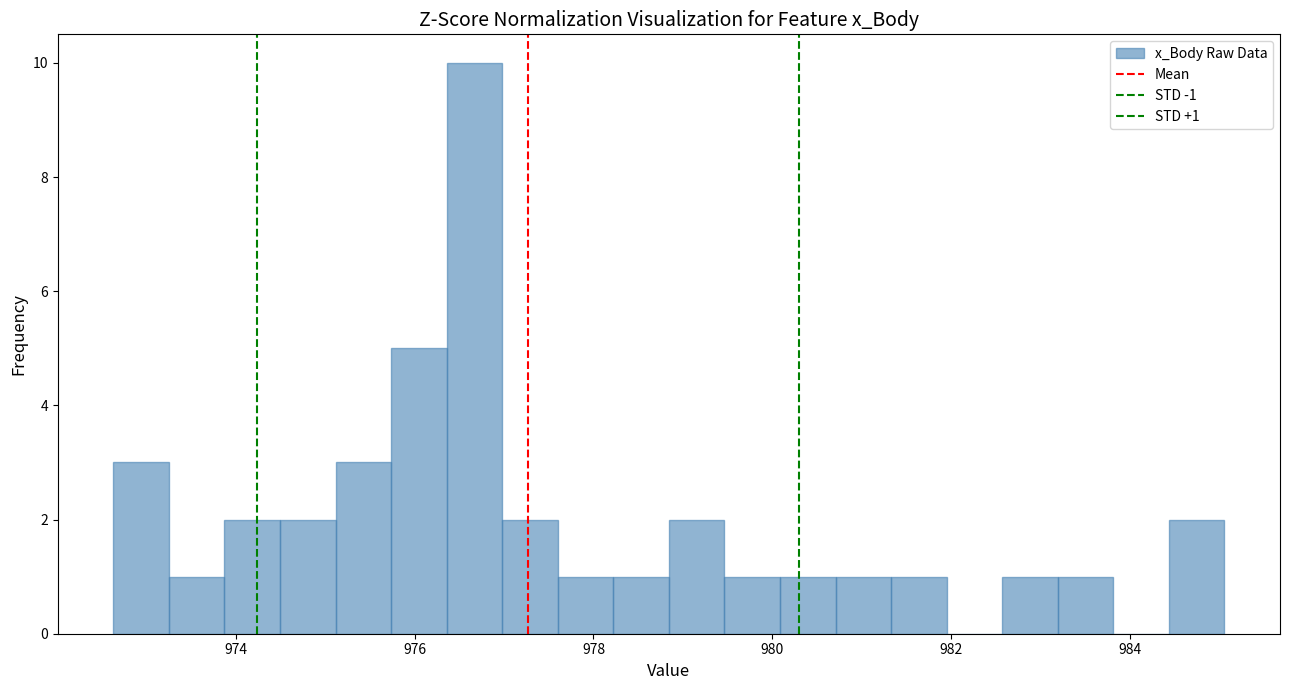

Read against the x-axis, roughly where is the centre of the tallest bar?

976.6